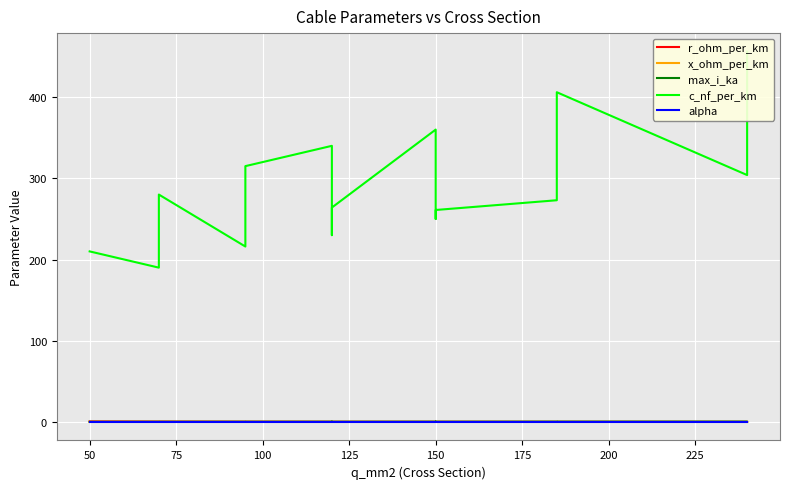

True or false: c_nf_per_km and x_ohm_per_km cross at least once.

False